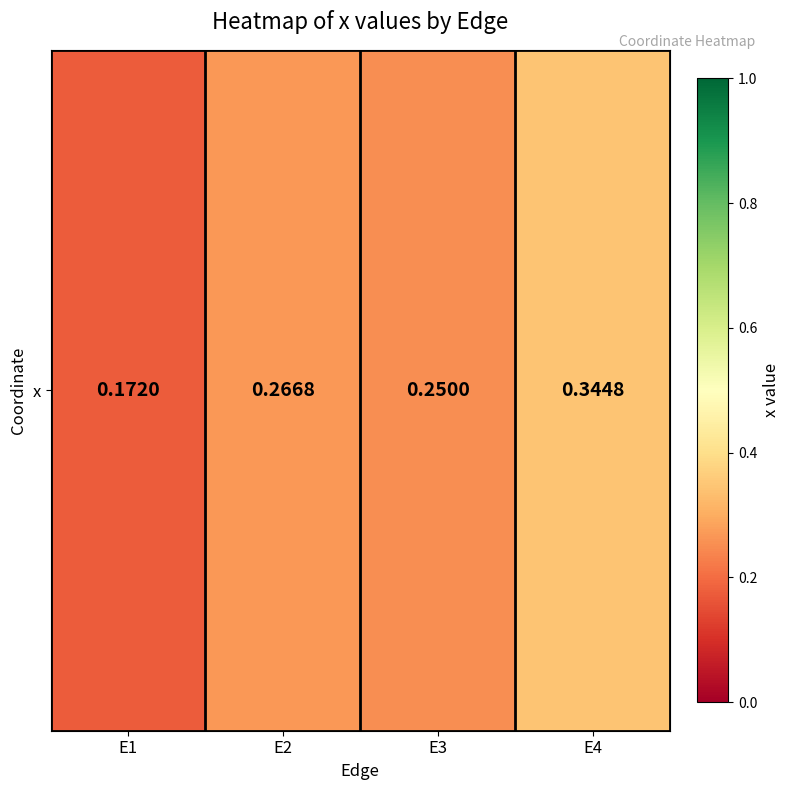

Between E2 and E1, which is larger?

E2